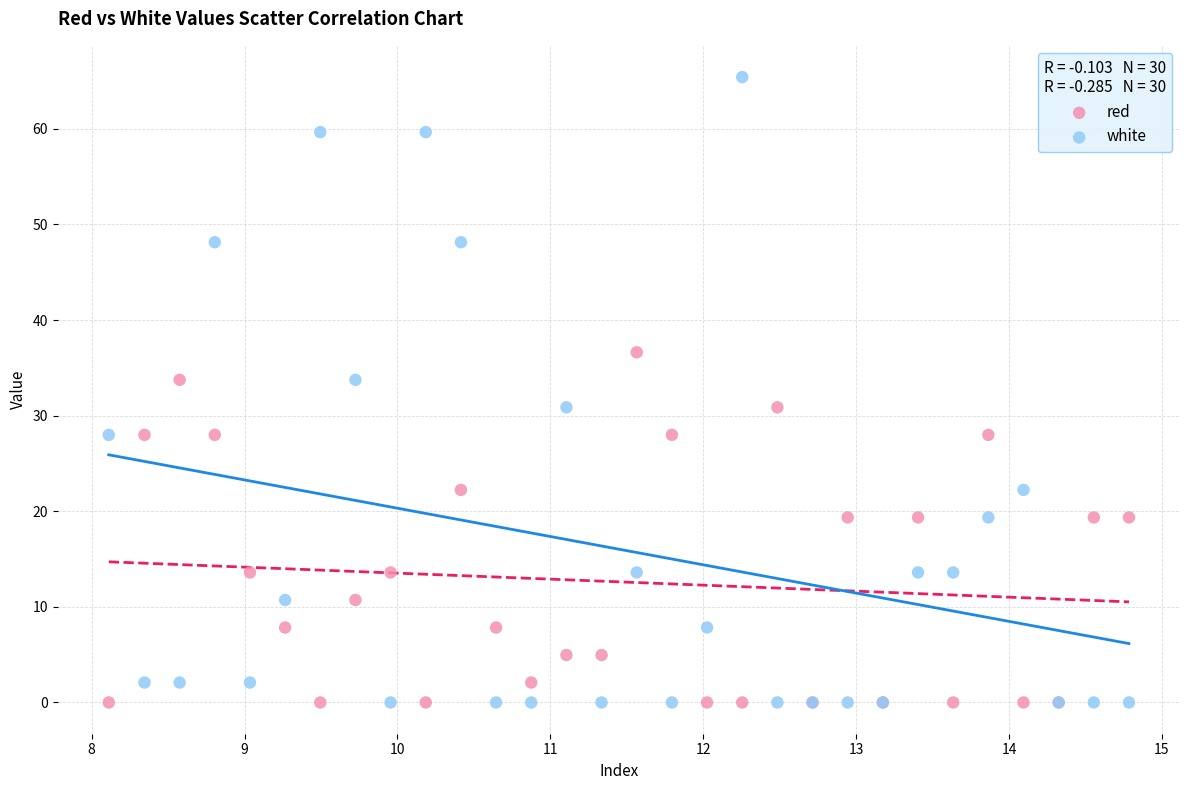

Which series contains the highest Y value?

white